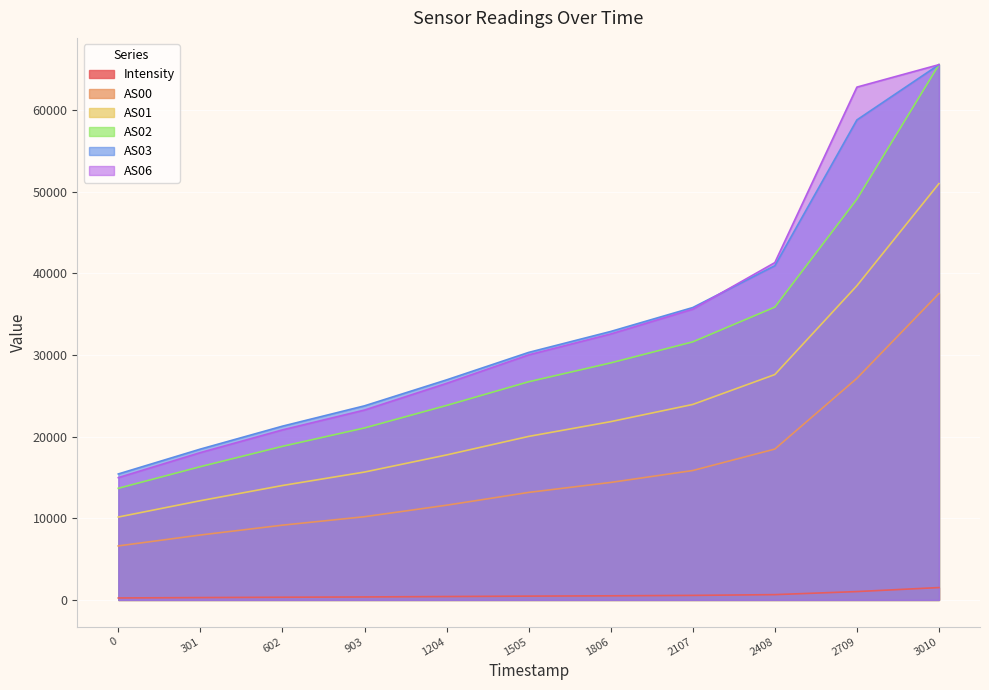

How many lines are shown in the chart?

6